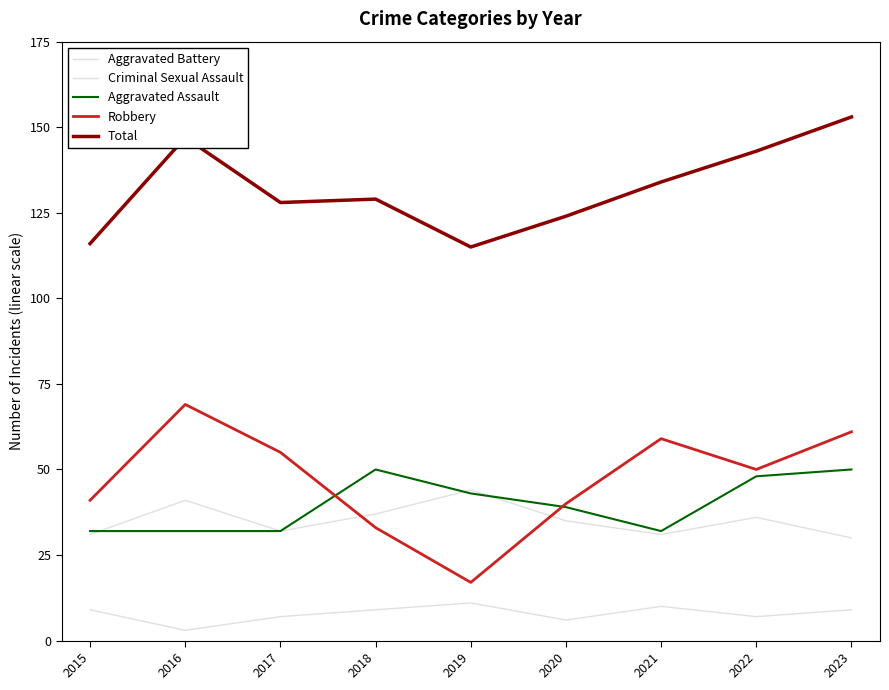

Where is the first local maximum for Robbery?

2016